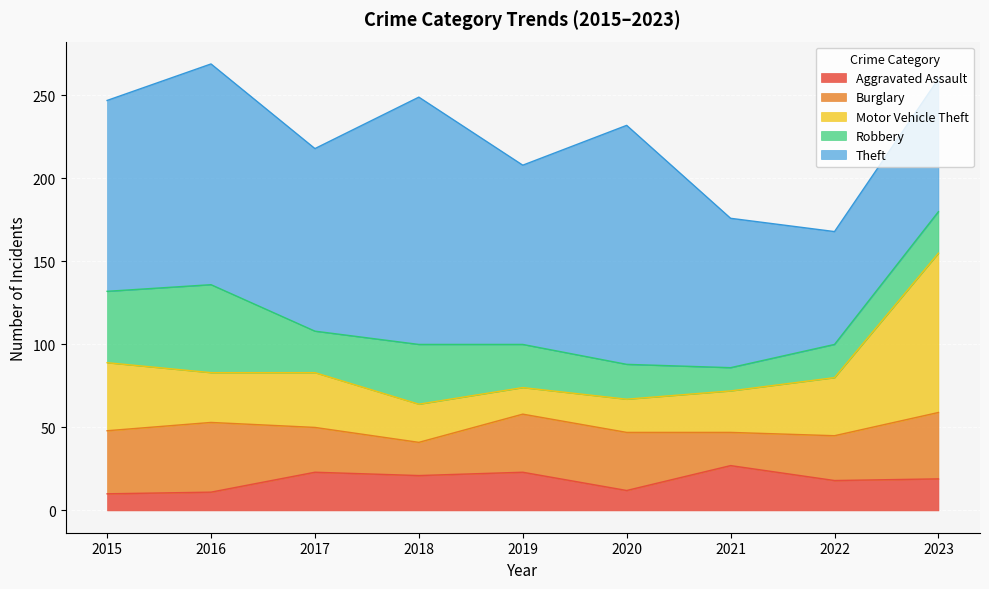

True or false: Robbery has a value of 14 at 2021.

True